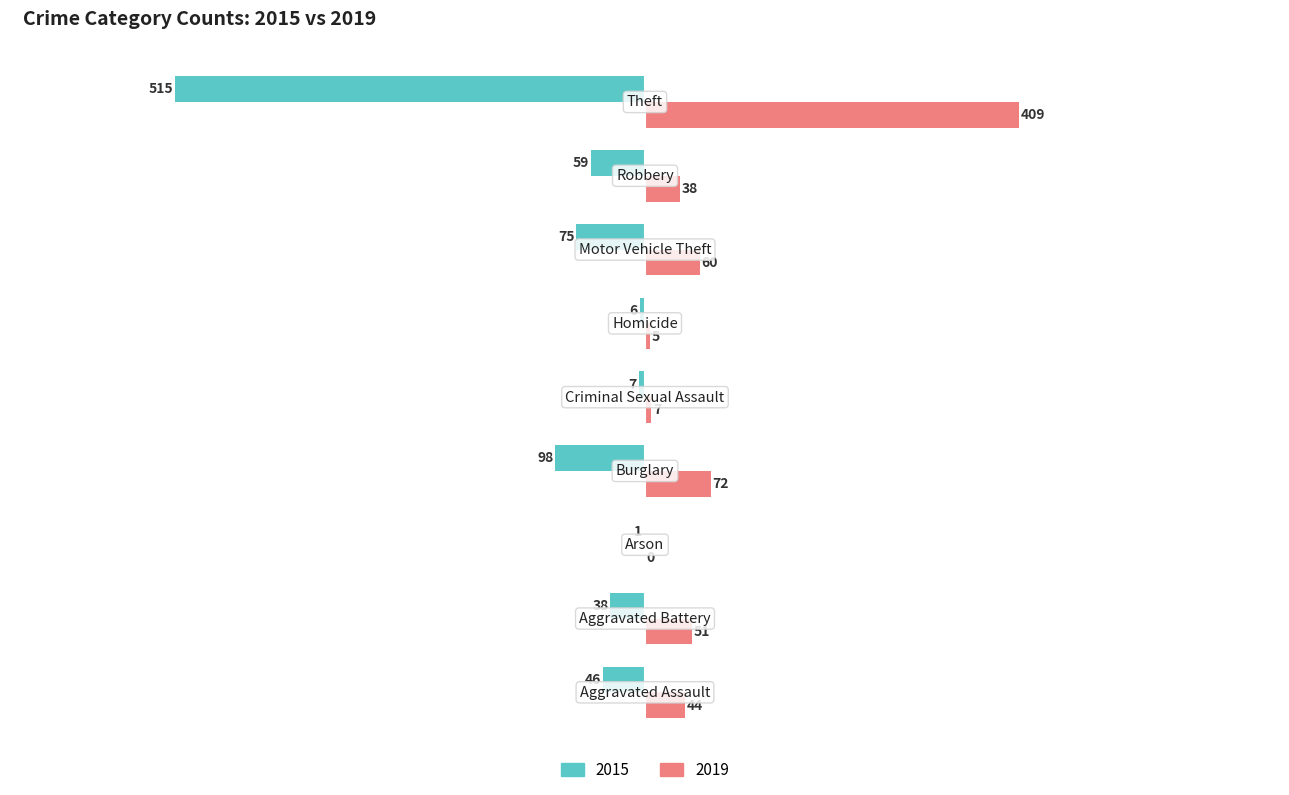

How many categories are shown in the chart?

9